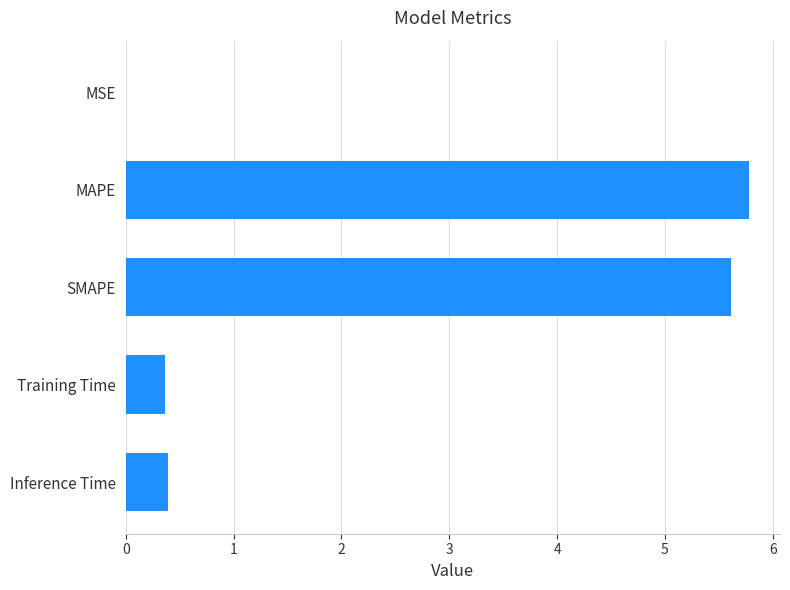

What is the sum of all values?

12.2